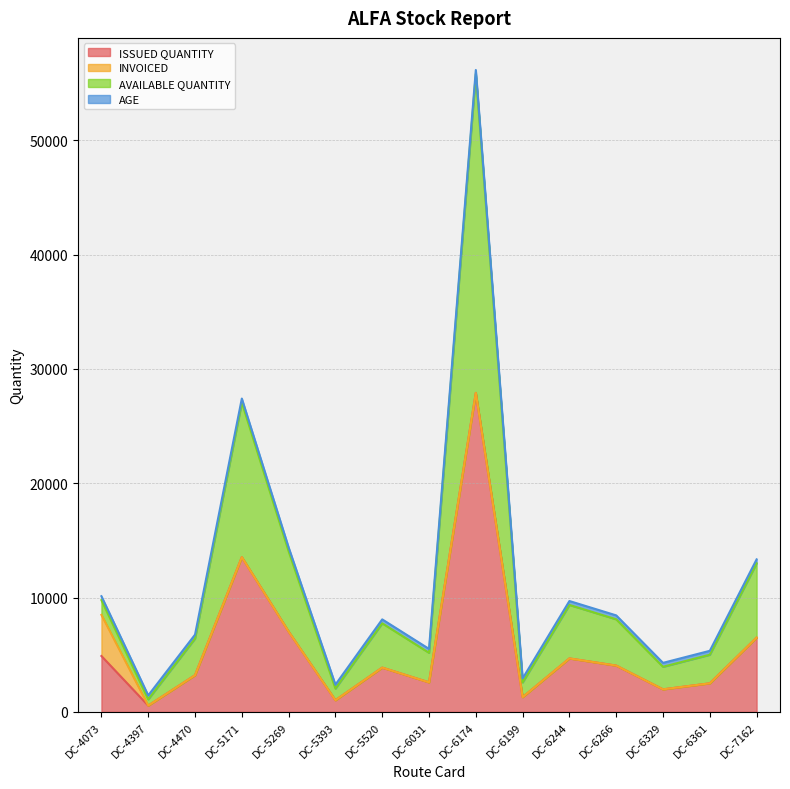

How many interior local peaks does the ISSUED QUANTITY series have?

4